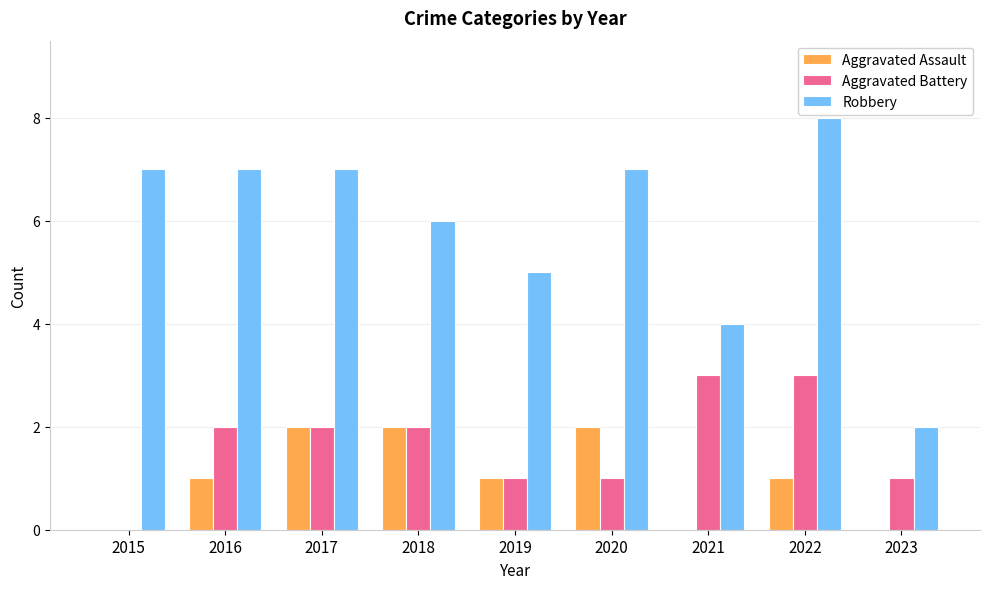

The Aggravated Assault series shows 1 at 2016. True or false?

True